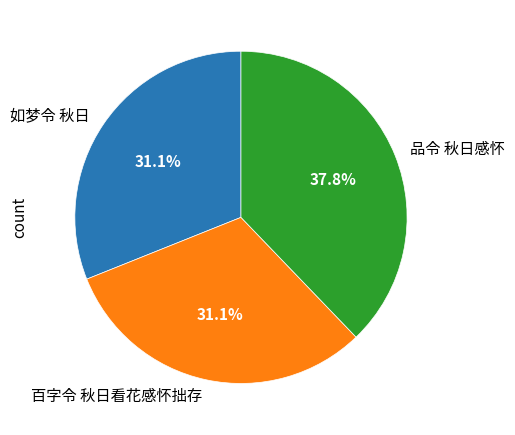

To the nearest percent, what is the difference between the largest and smallest slice percentages?

7%